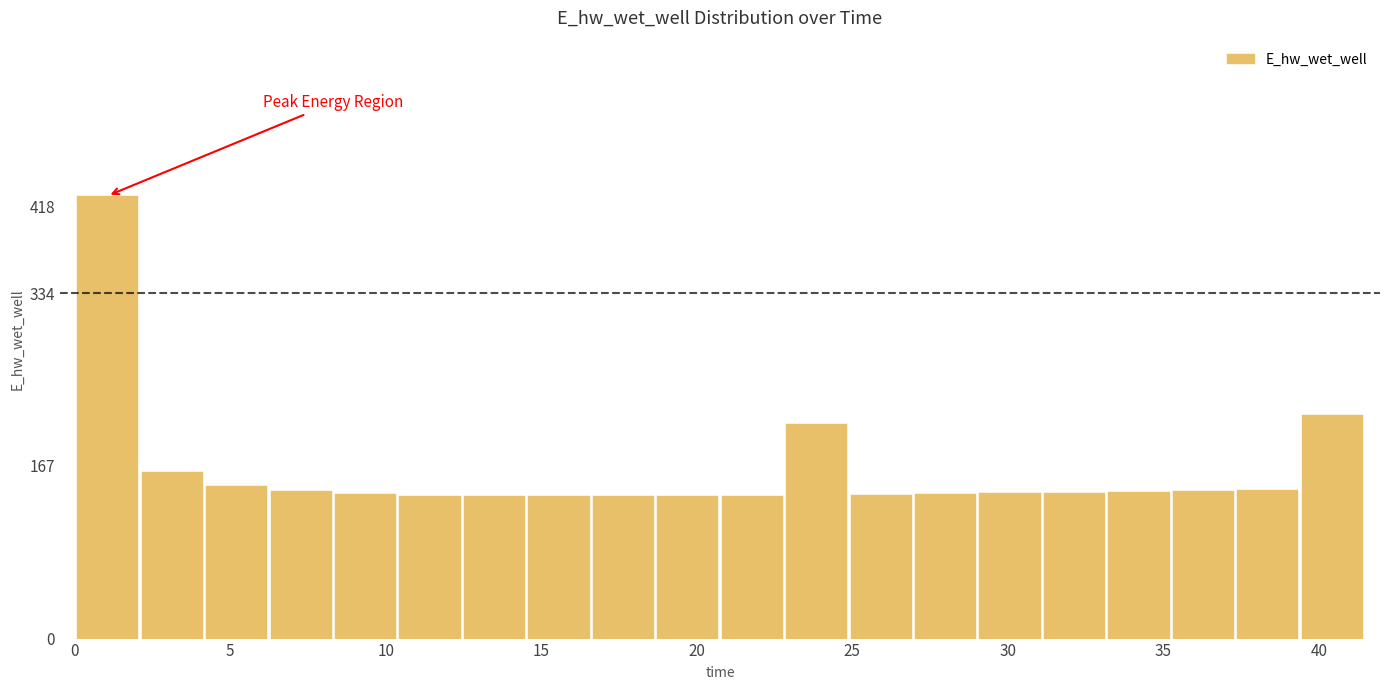

Reading left to right, transcribe this chart: for each bar, give the range it covers on the x-axis and its height. Neither the bar edges nor the heights are printed on the chart, so give them approximately, as read against the axes.

0.0 to 2.0: 430
2.0 to 4.0: 160
4.0 to 6.0: 150
6.0 to 8.5: 140
8.5 to 10.5: 140
10.5 to 12.5: 140
12.5 to 14.5: 140
14.5 to 16.5: 140
16.5 to 18.5: 140
18.5 to 21.0: 140
21.0 to 23.0: 140
23.0 to 25.0: 210
25.0 to 27.0: 140
27.0 to 29.0: 140
29.0 to 31.0: 140
31.0 to 33.0: 140
33.0 to 35.5: 140
35.5 to 37.5: 140
37.5 to 39.5: 140
39.5 to 41.5: 220